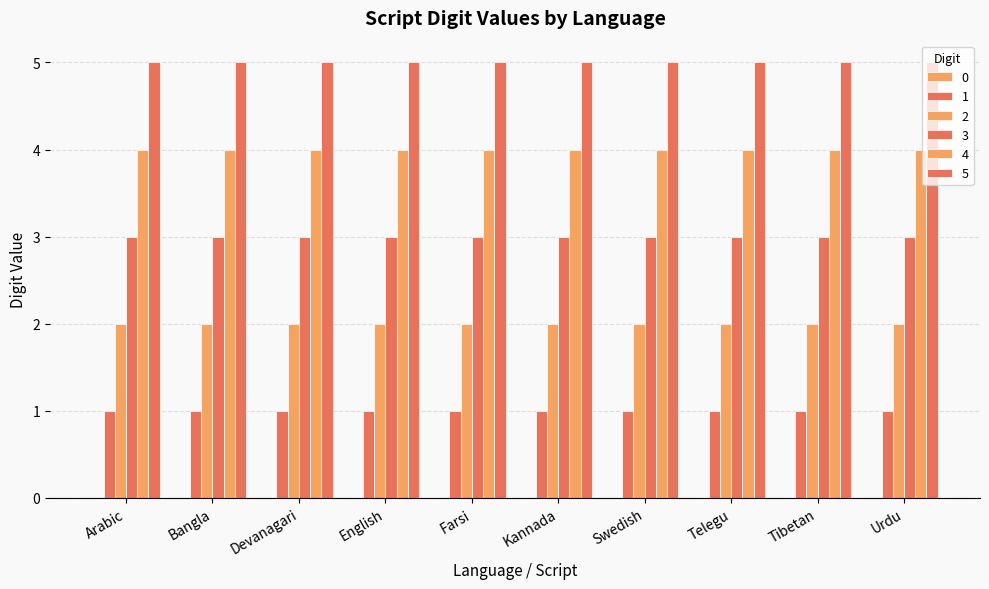

What position from the left is Arabic?

1